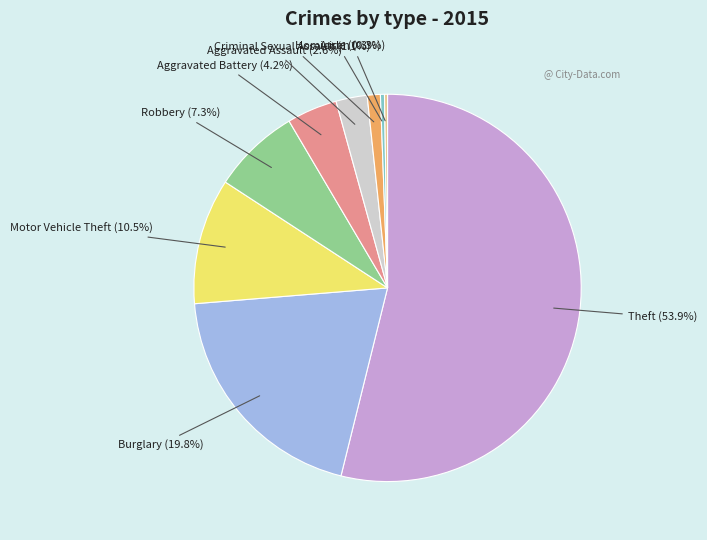

To the nearest percent, what portion does Burglary represent?

20%